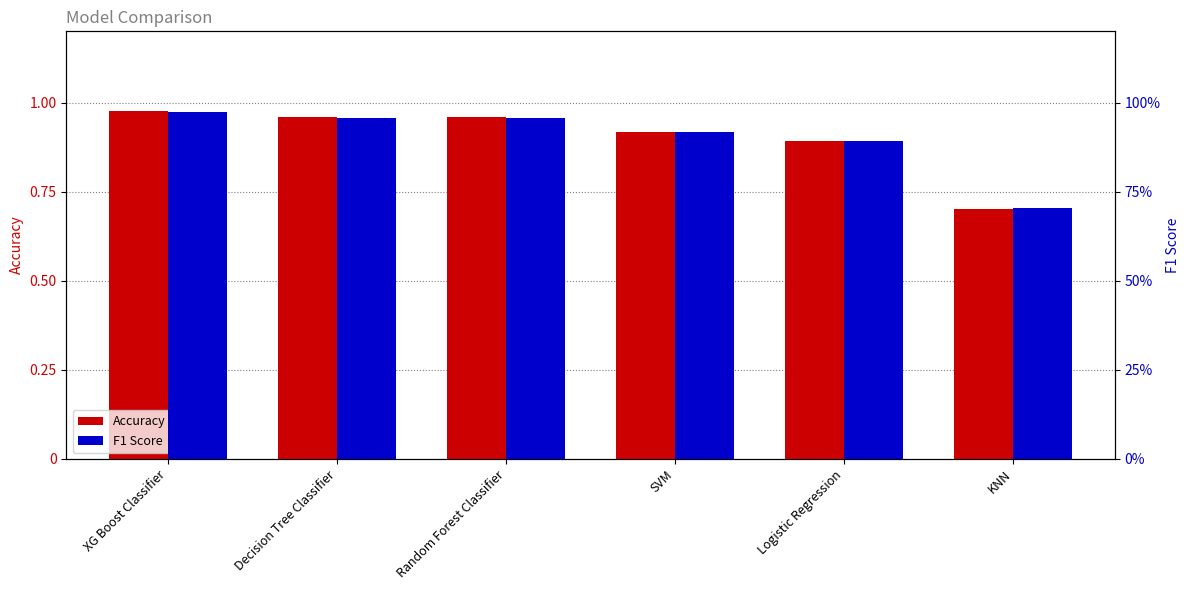

What is the label of the 3rd bar from the left?

Random Forest Classifier